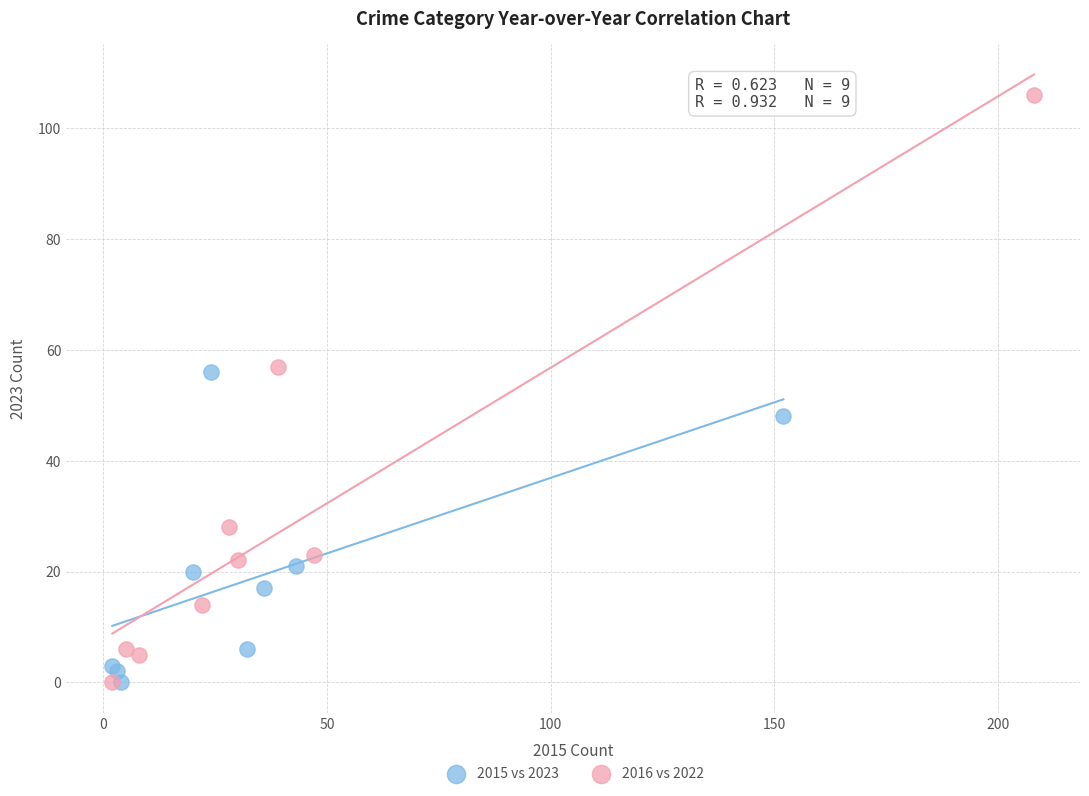

Which series reaches the maximum Y coordinate?

2016 vs 2022